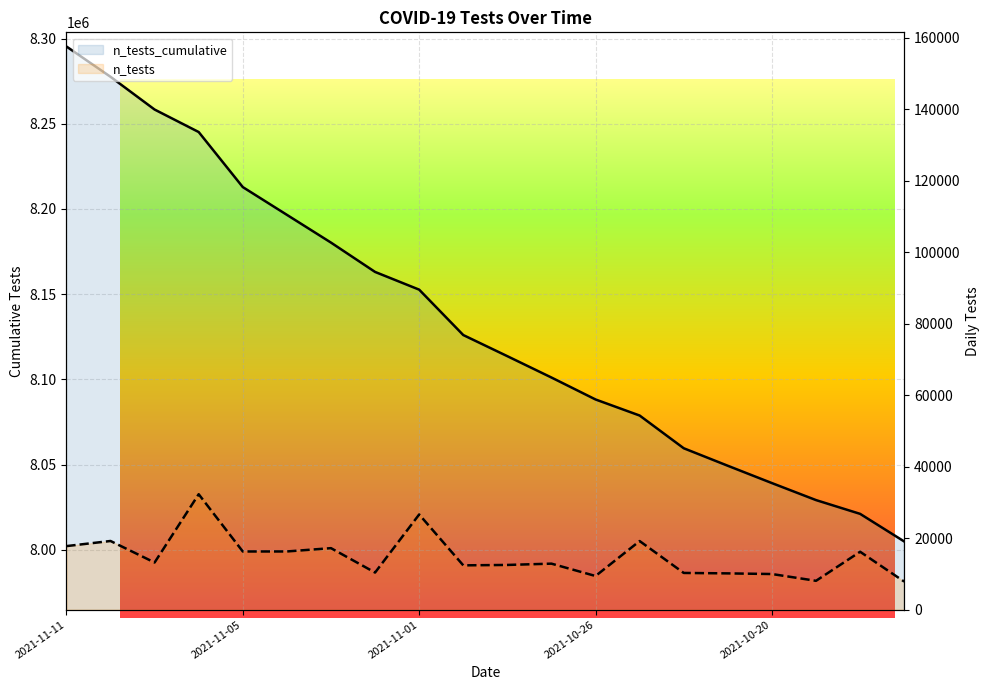

Is the value of n_tests (line) at 2021-11-11 greater than the value of n_tests_cumulative (line) at 14?

No